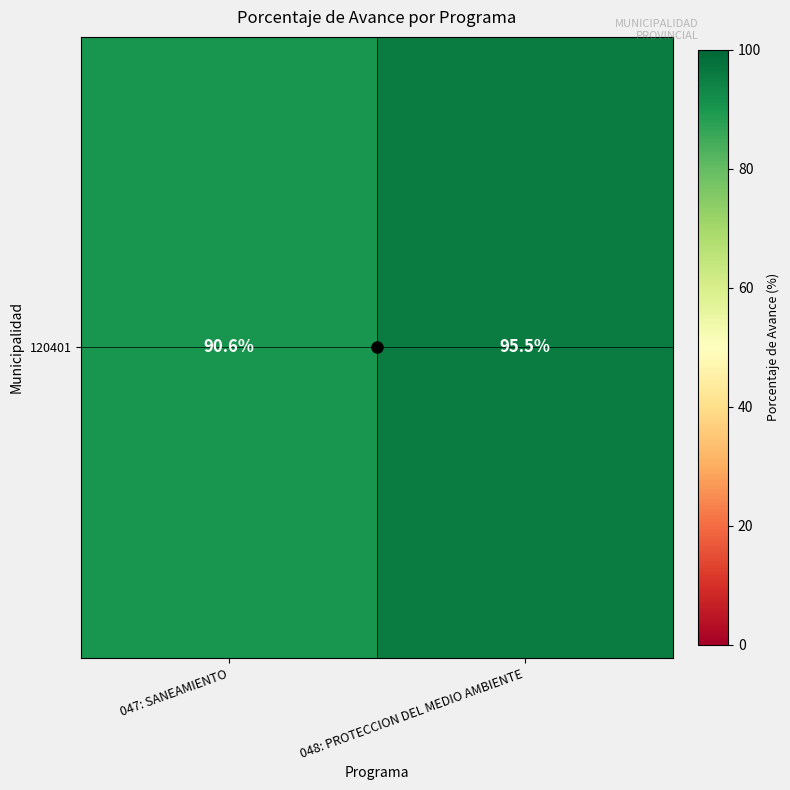

What is the difference between the values at 048: PROTECCION DEL MEDIO AMBIENTE and 047: SANEAMIENTO?

4.9